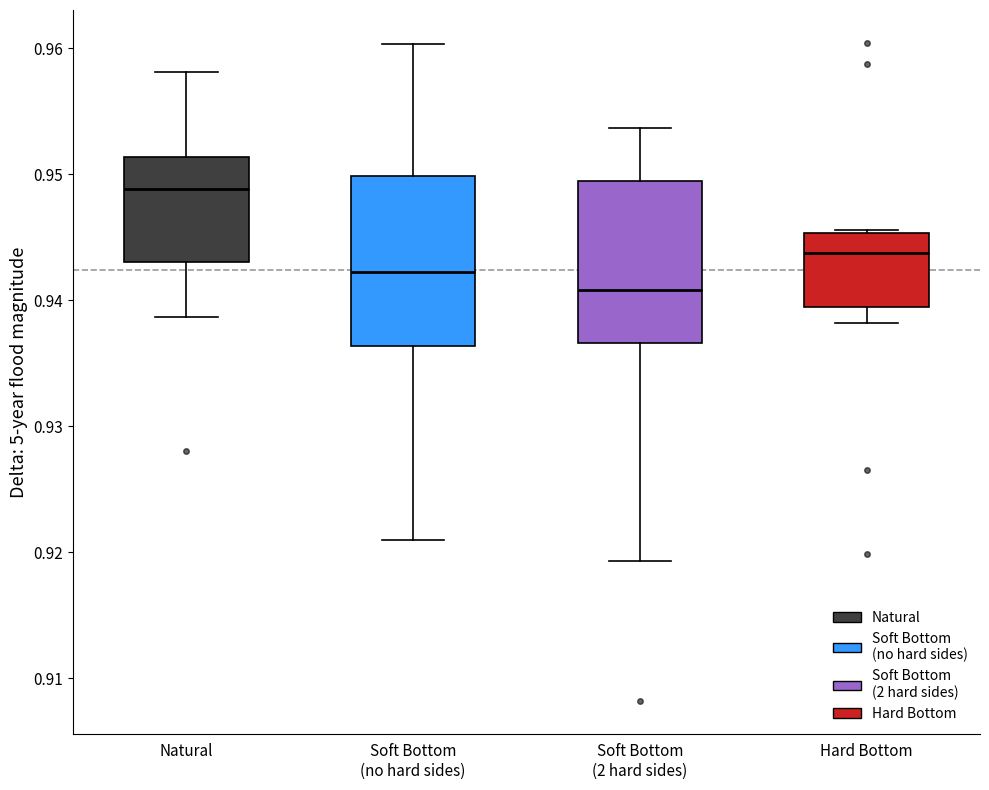

Where is the lower edge of the box for Natural on the y-axis? The values are not printed on the chart, so give them approximately, as read against the axis.

0.943